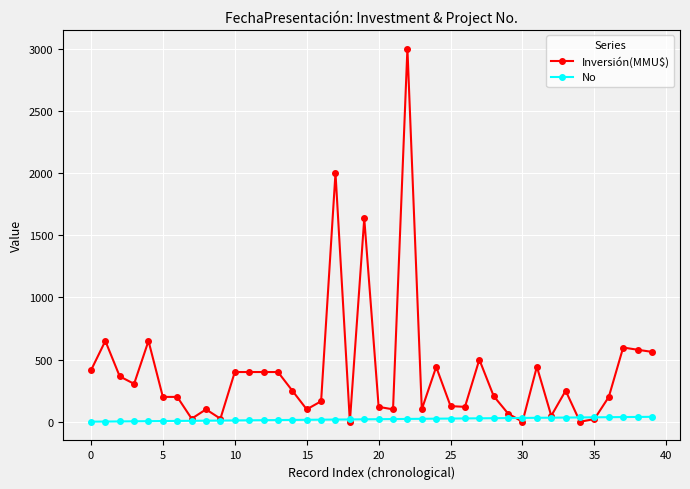

What is the highest value of the Inversión(MMU$) series?

3000